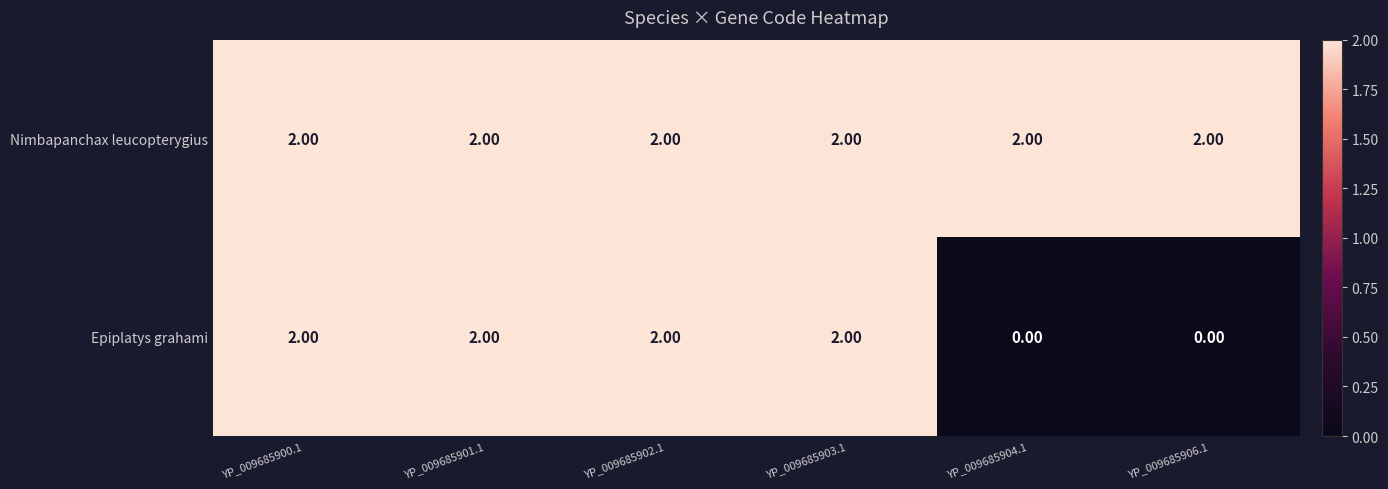

What is the sum of the Nimbapanchax leucopterygius values at YP_009685900.1 and YP_009685901.1?

4